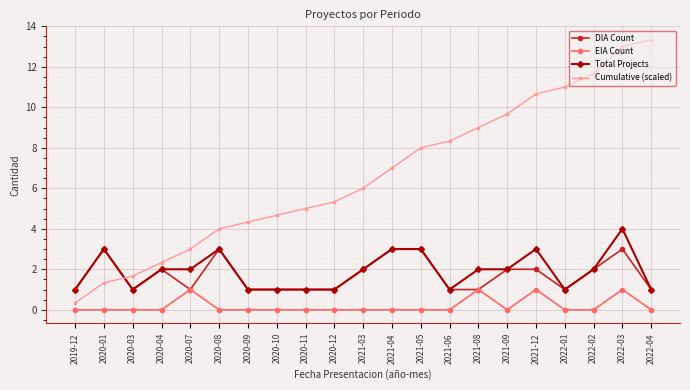

What is the difference between the maximum and minimum values in the Cumulative (scaled) series?

13.0